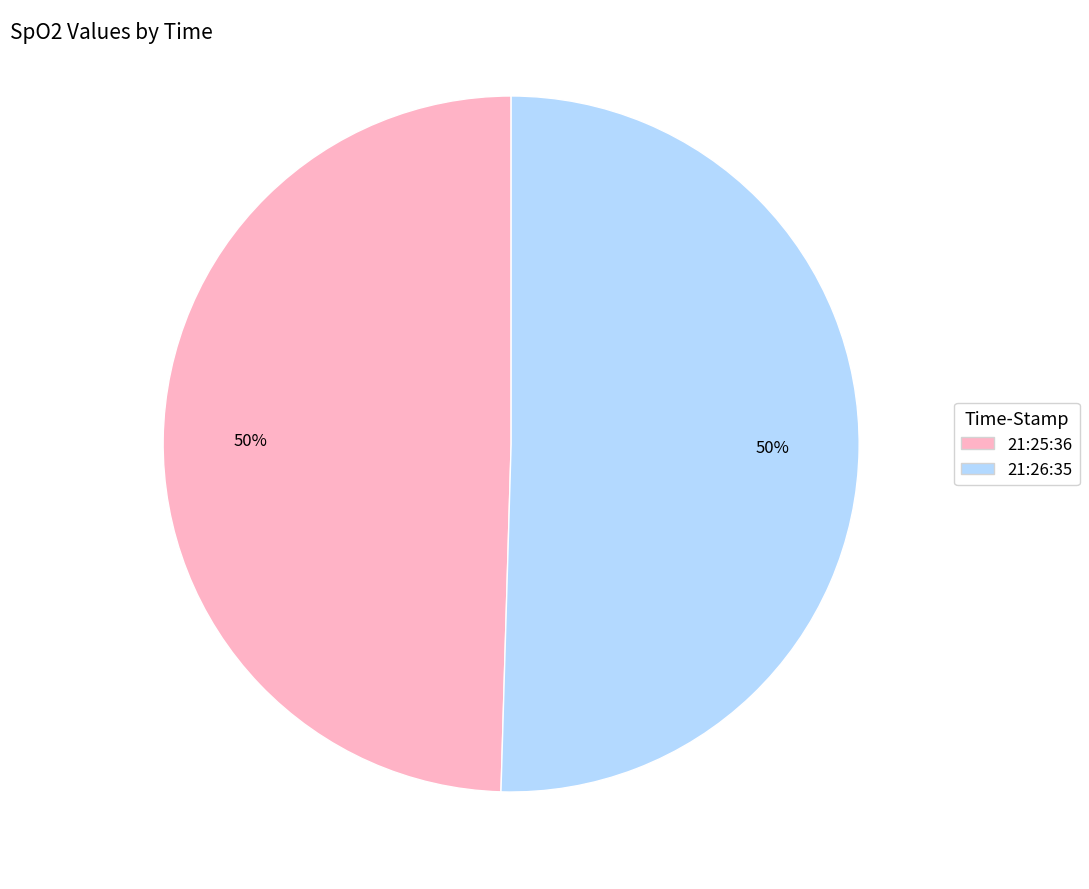

Combined, do 21:25:36 and 21:26:35 account for over 50%?

Yes